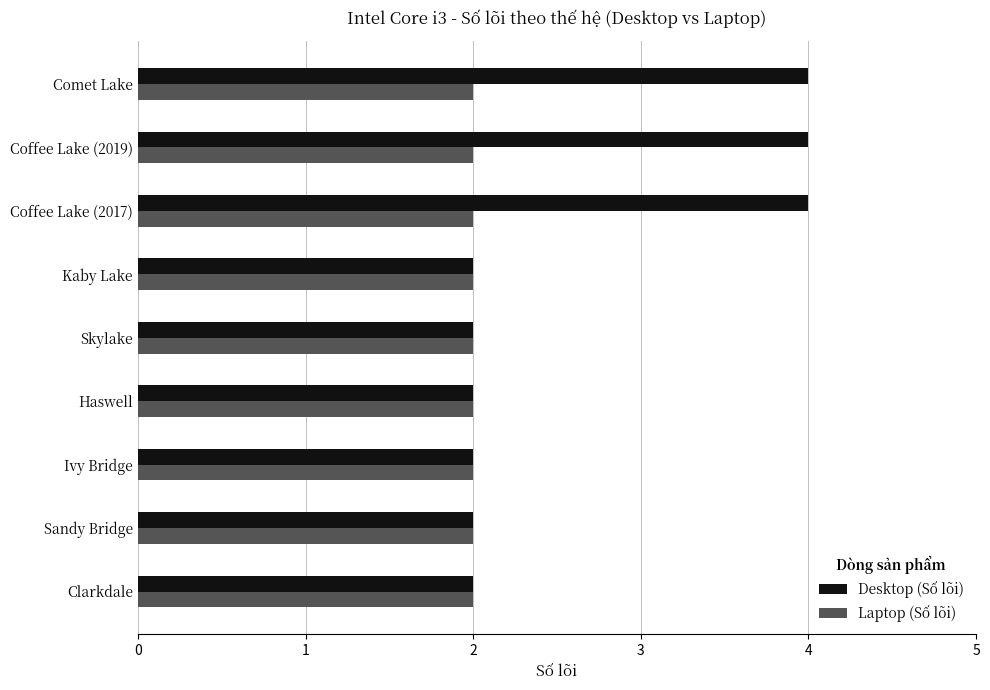

Which series has the widest spread of values?

Desktop (Số lõi)